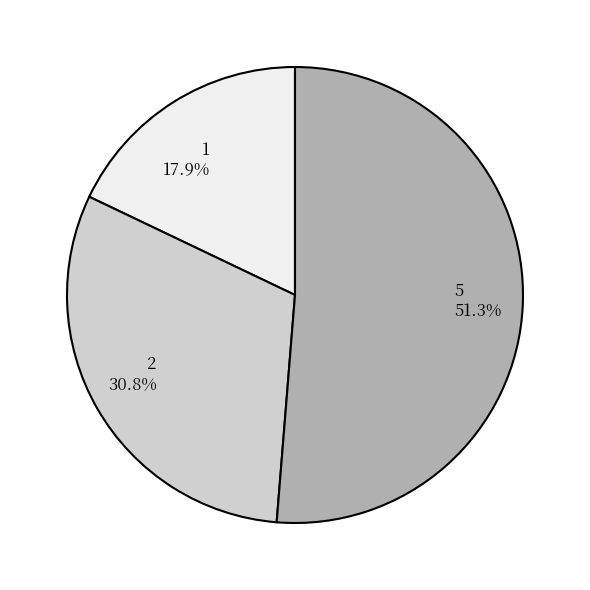

To the nearest percent, what is the difference between the largest and smallest slice percentages?

33%